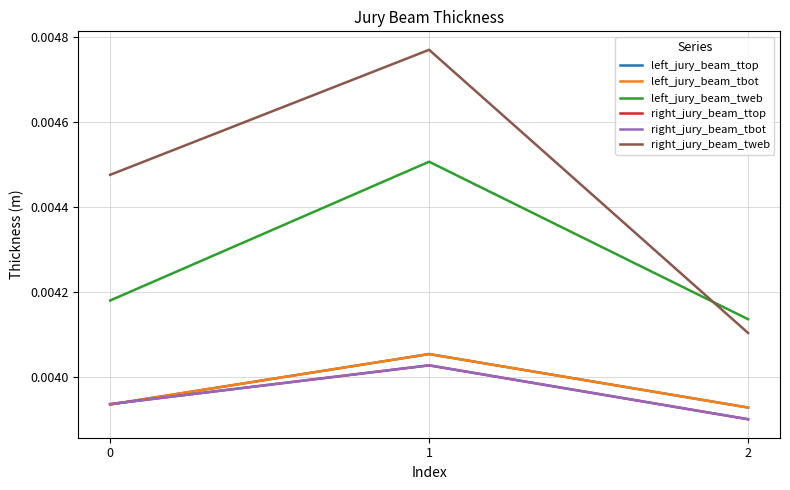

The value of left_jury_beam_ttop at 2 is 0.0. True or false?

True